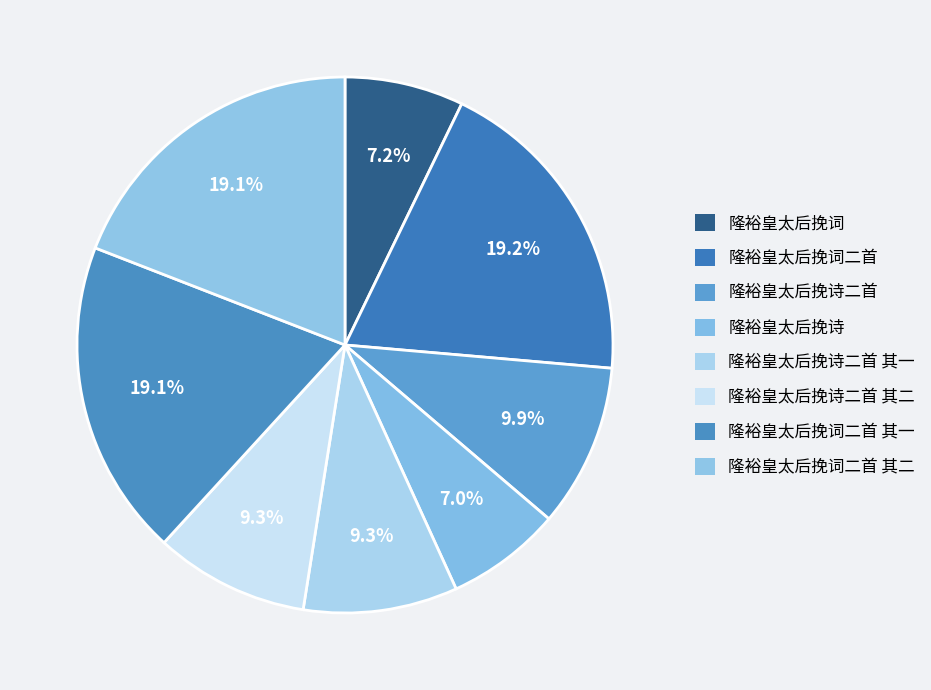

Count the number of slices in the pie.

8